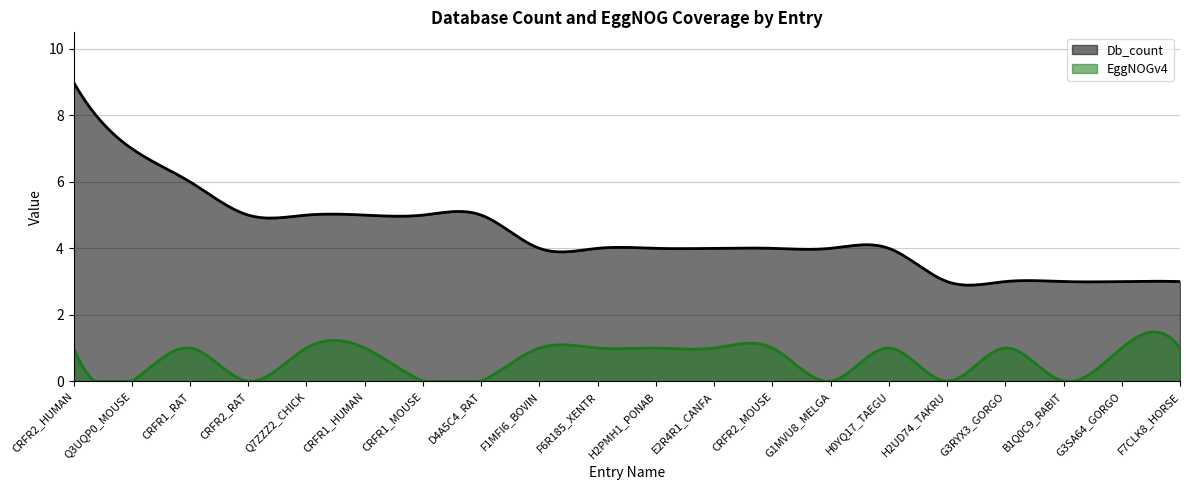

What is the difference between the Db_count values at B1Q0C9_RABIT and CRFR1_MOUSE?

2